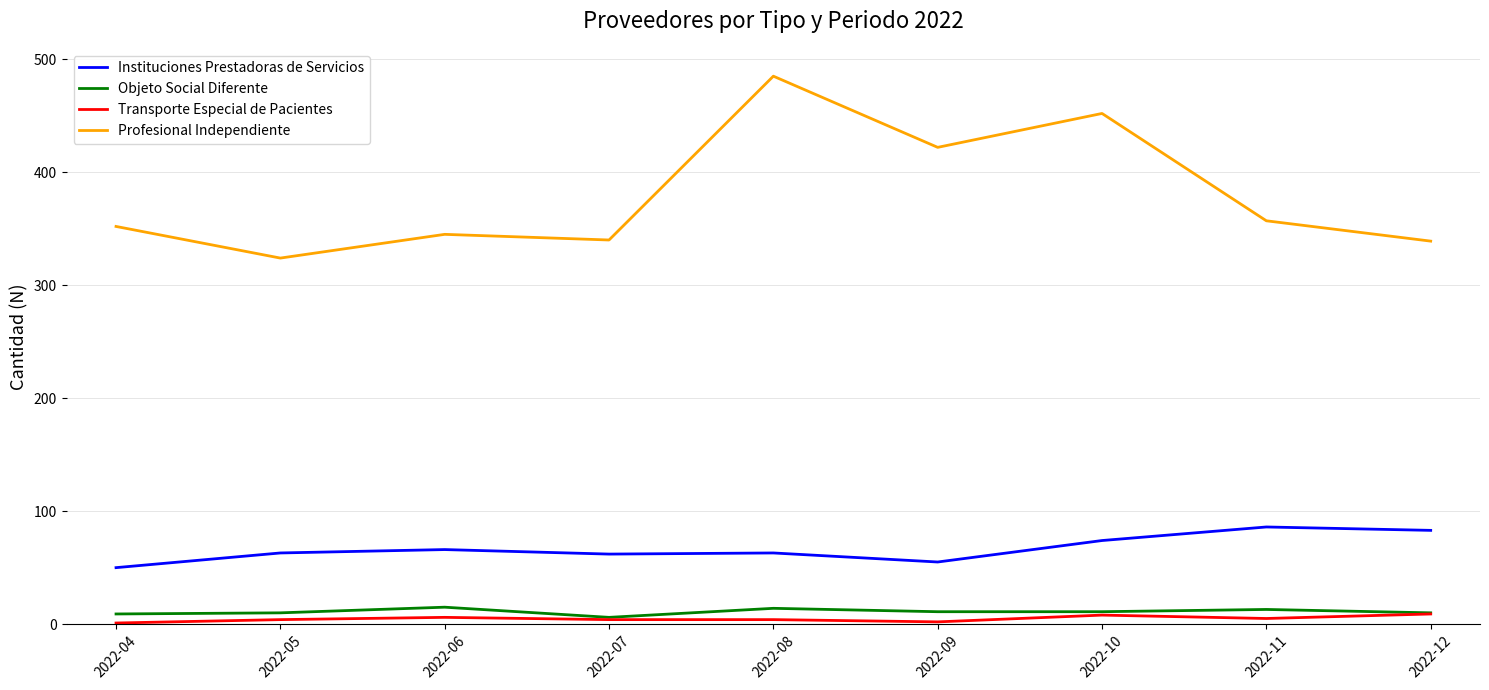

What is the greatest value displayed?

485